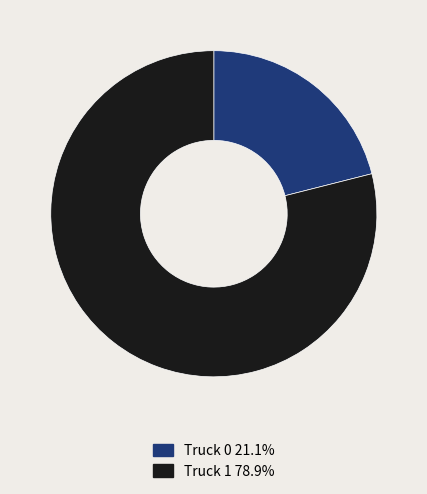

What is the ratio of the value at Truck 0 to the value at Truck 1?

0.3